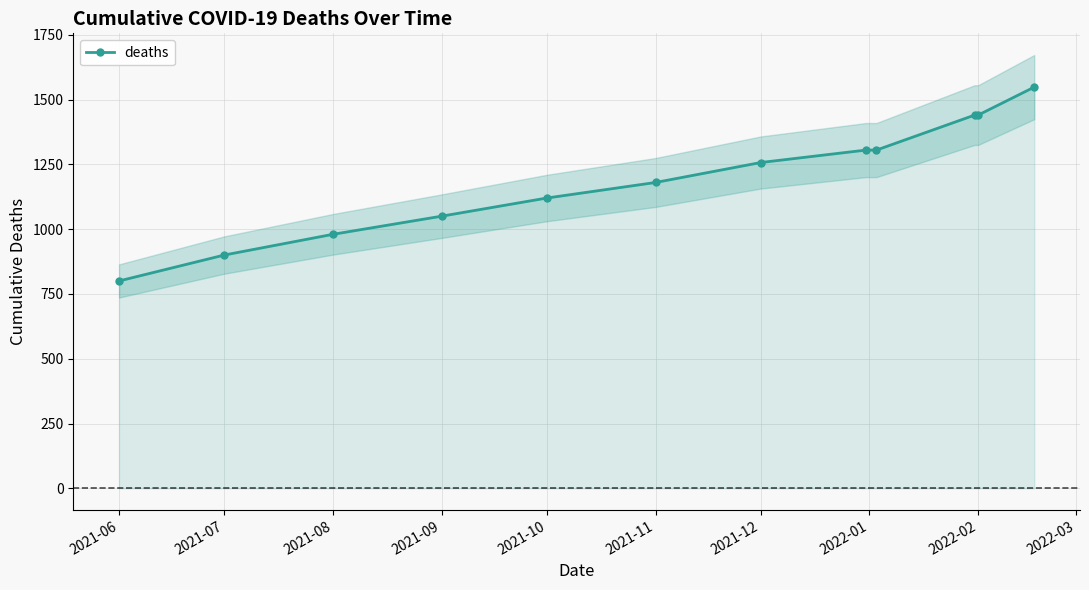

Which has a higher value, 2021-10 or 2021-07?

2021-10